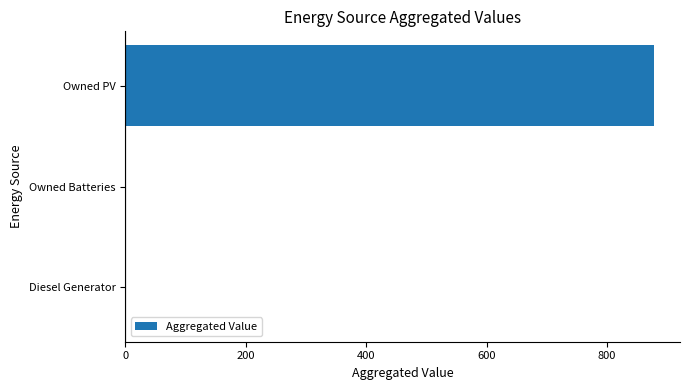

Which has a higher value, Owned PV or Diesel Generator?

Owned PV